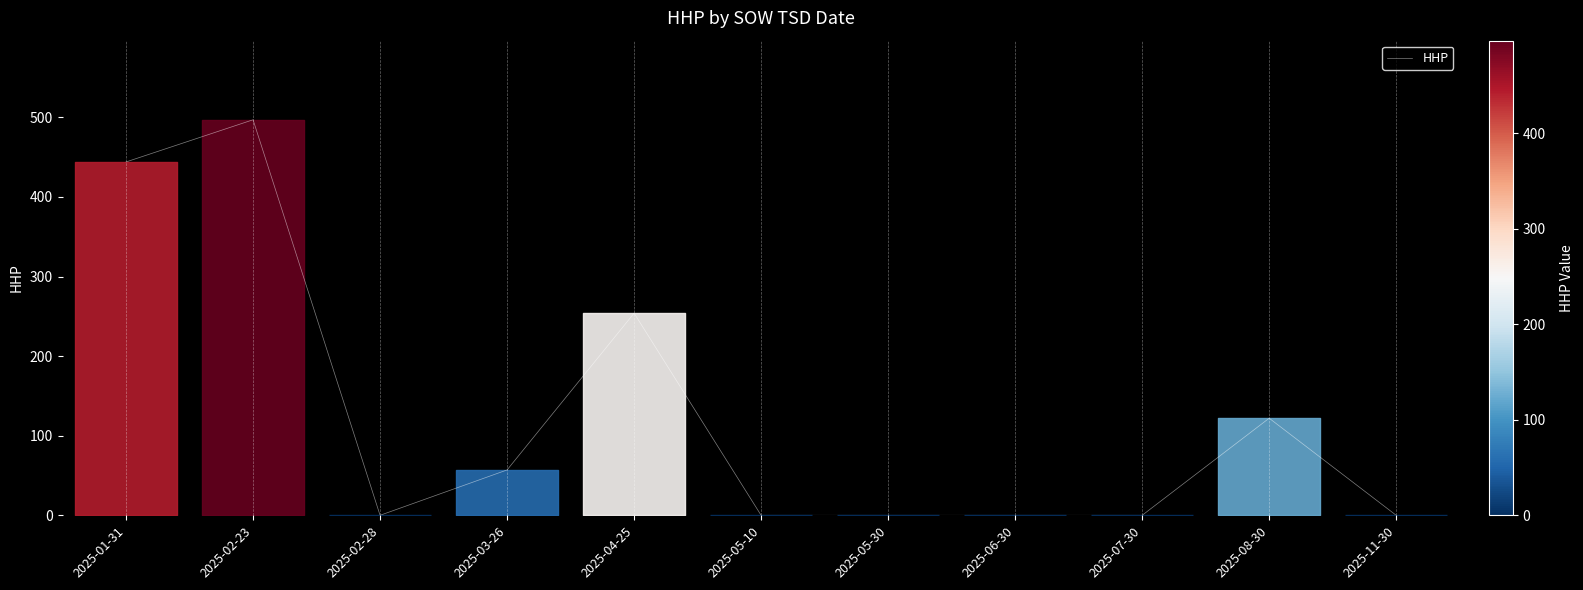

True or false: the data shows 0 at 2025-07-30.

True